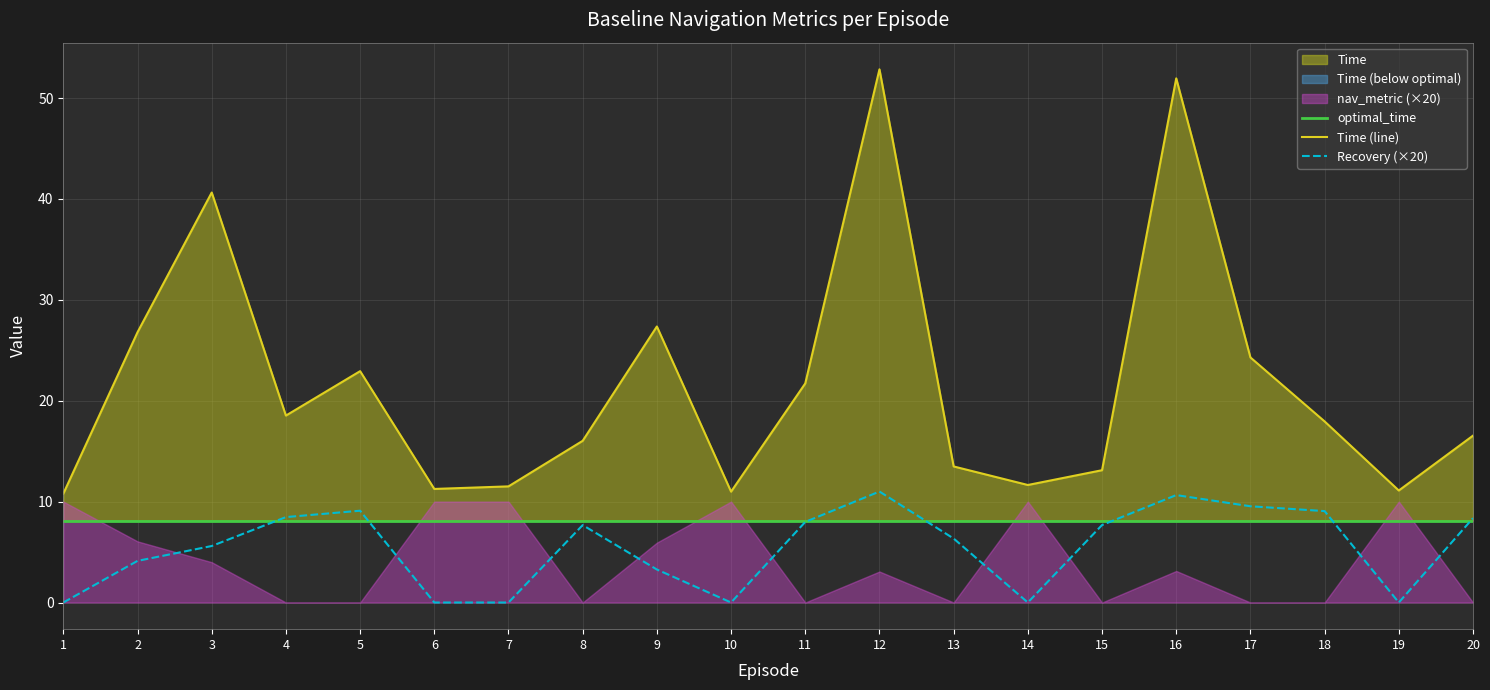

At how many categories does at least one series exceed 3?

20